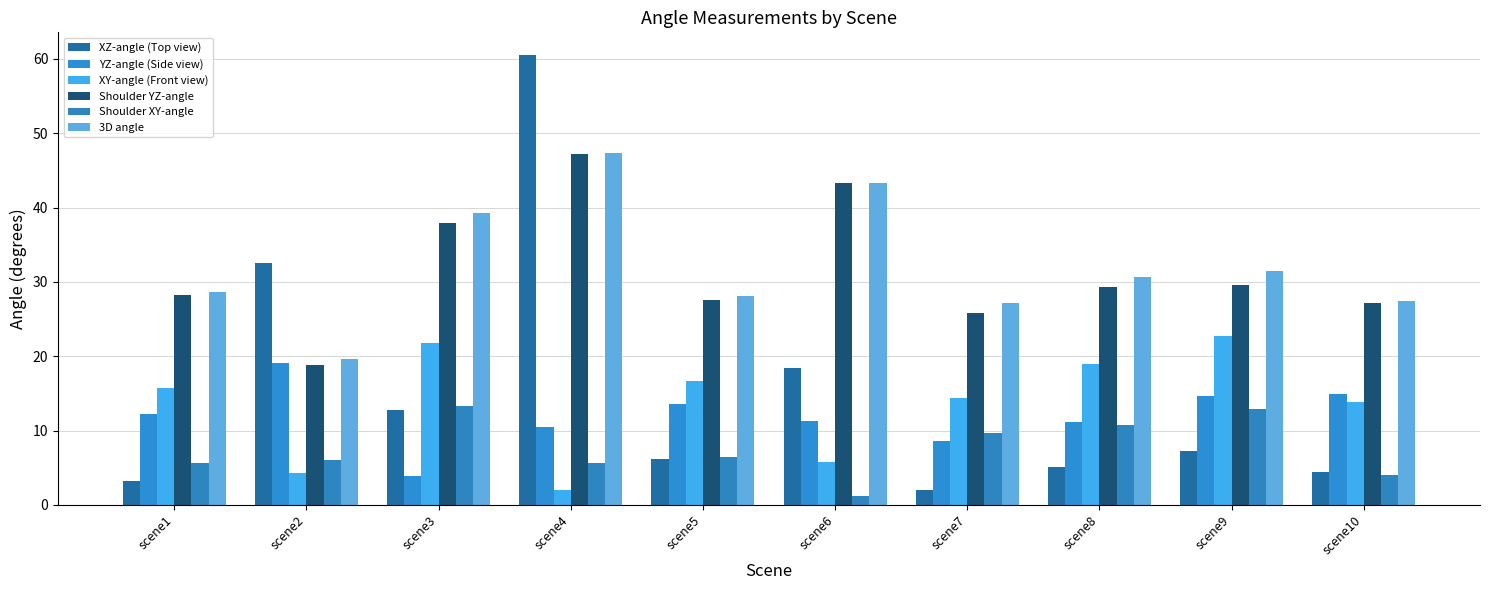

How many values in the XZ-angle (Top view) series exceed 7?

5